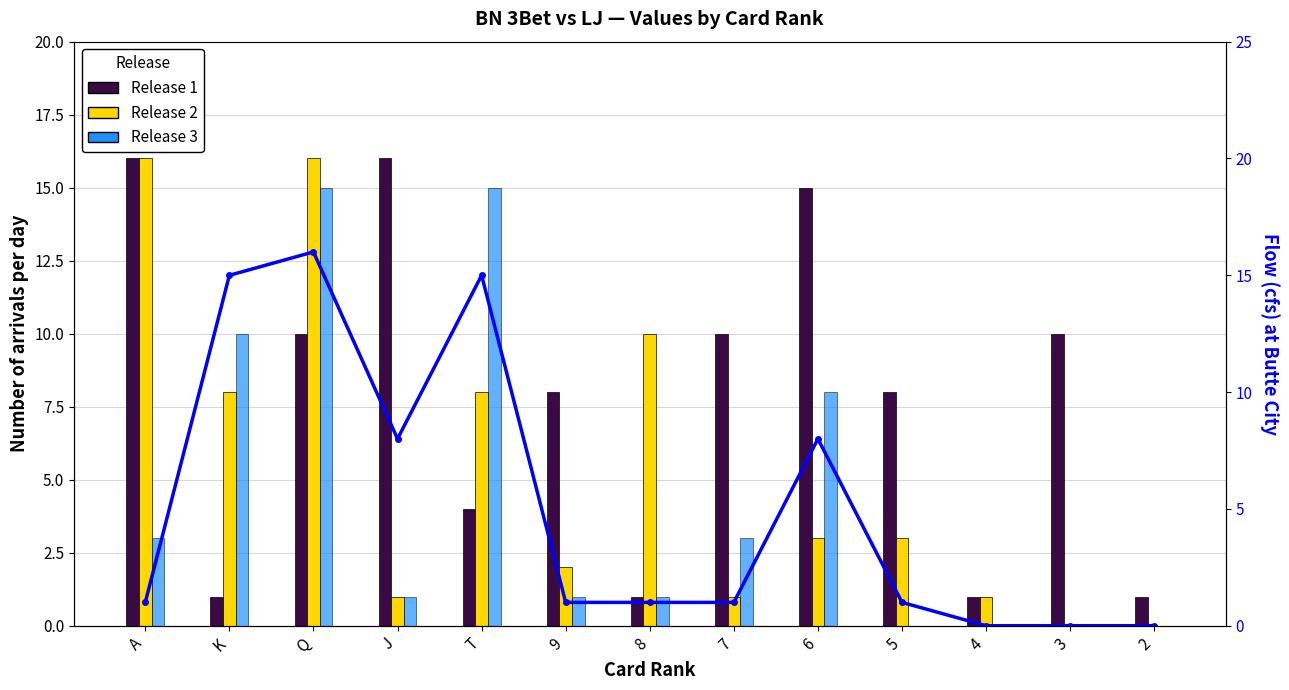

Between 6 and 4, which series saw the biggest shift?

Release 1